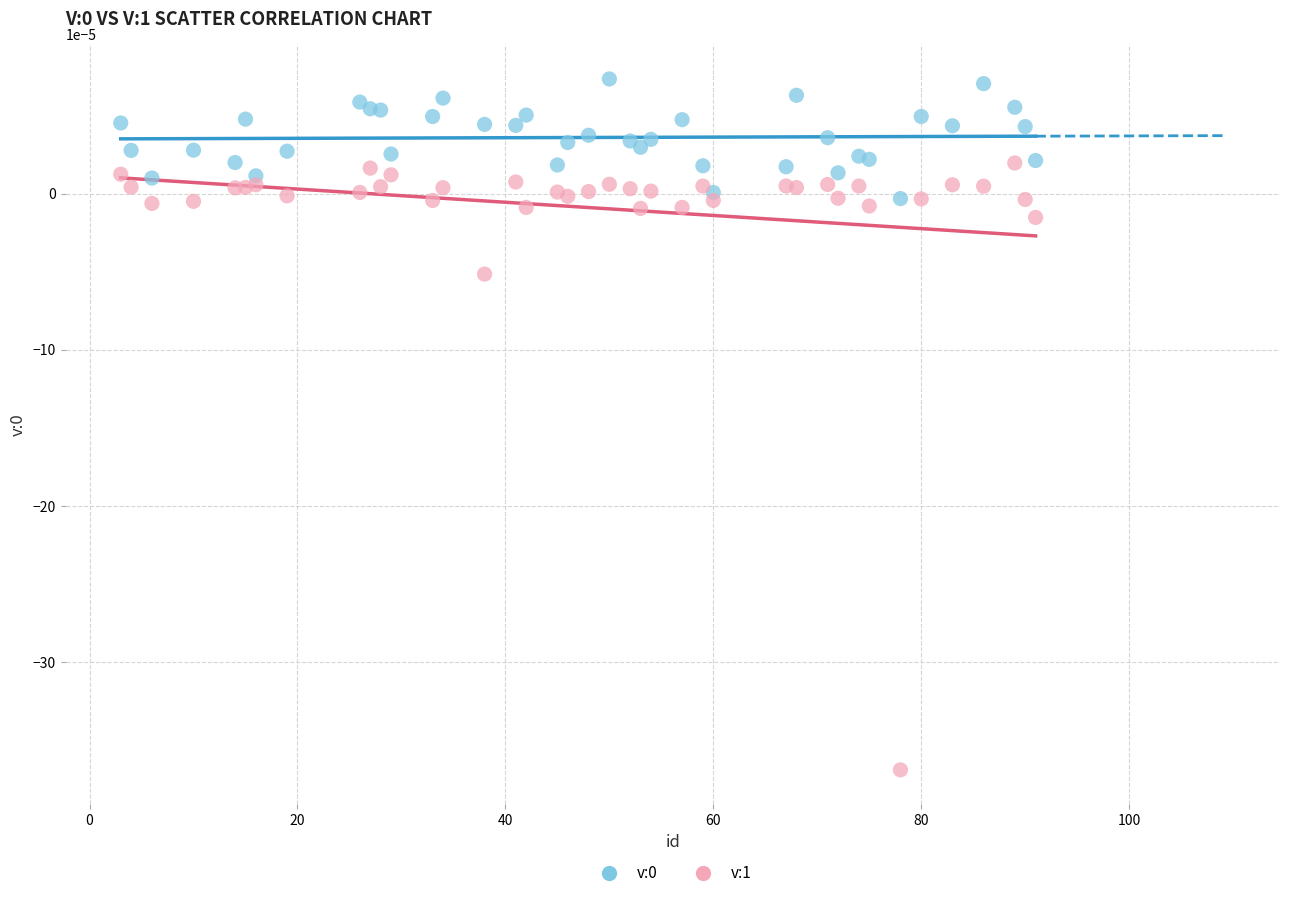

What is the X range (max minus min) for the scatter plot?

88.0